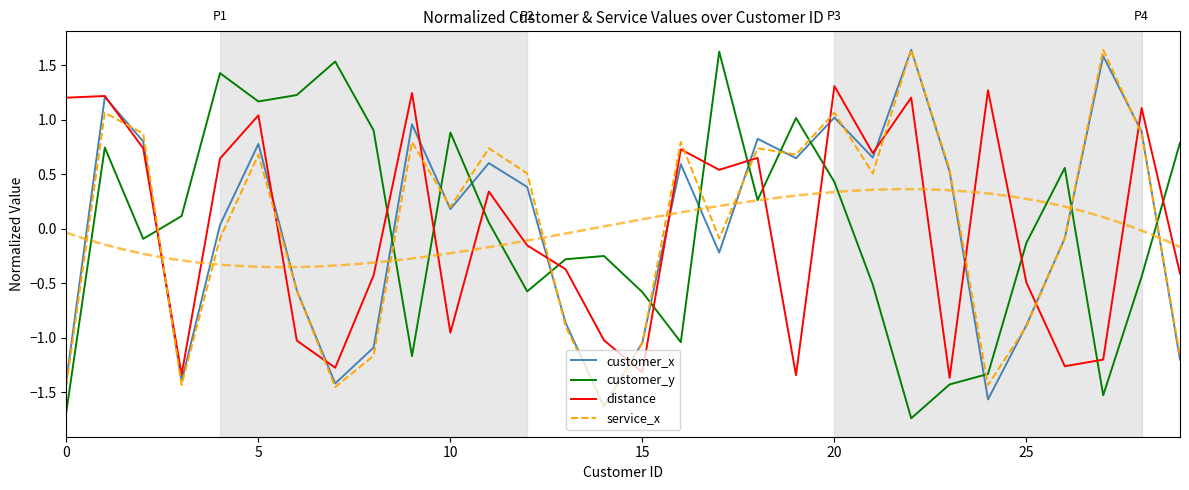

In distance, how many points are lower than both neighbors (excluding endpoints)?

9